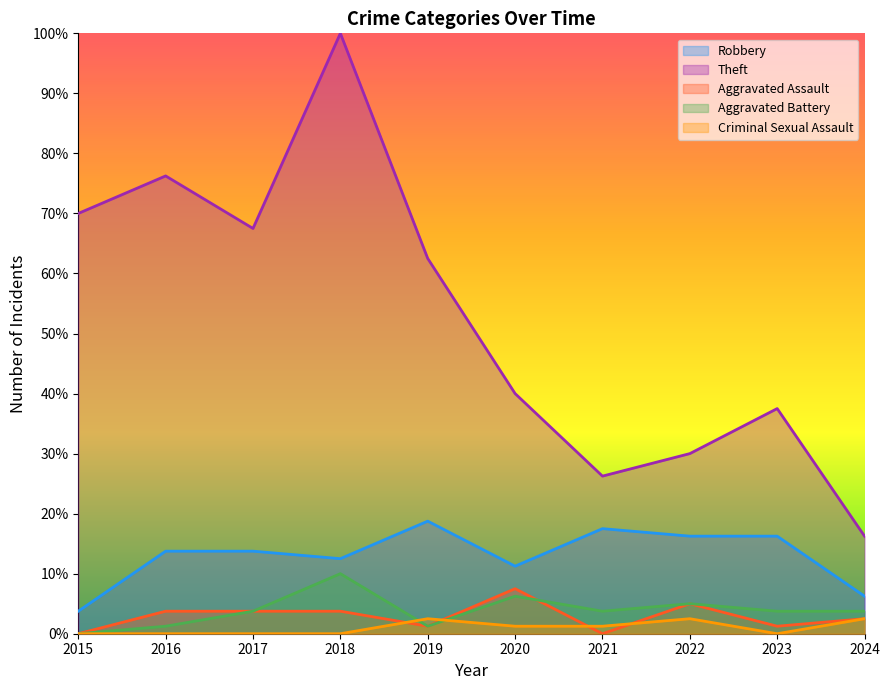

At which category is the sum across all series the highest?

2018